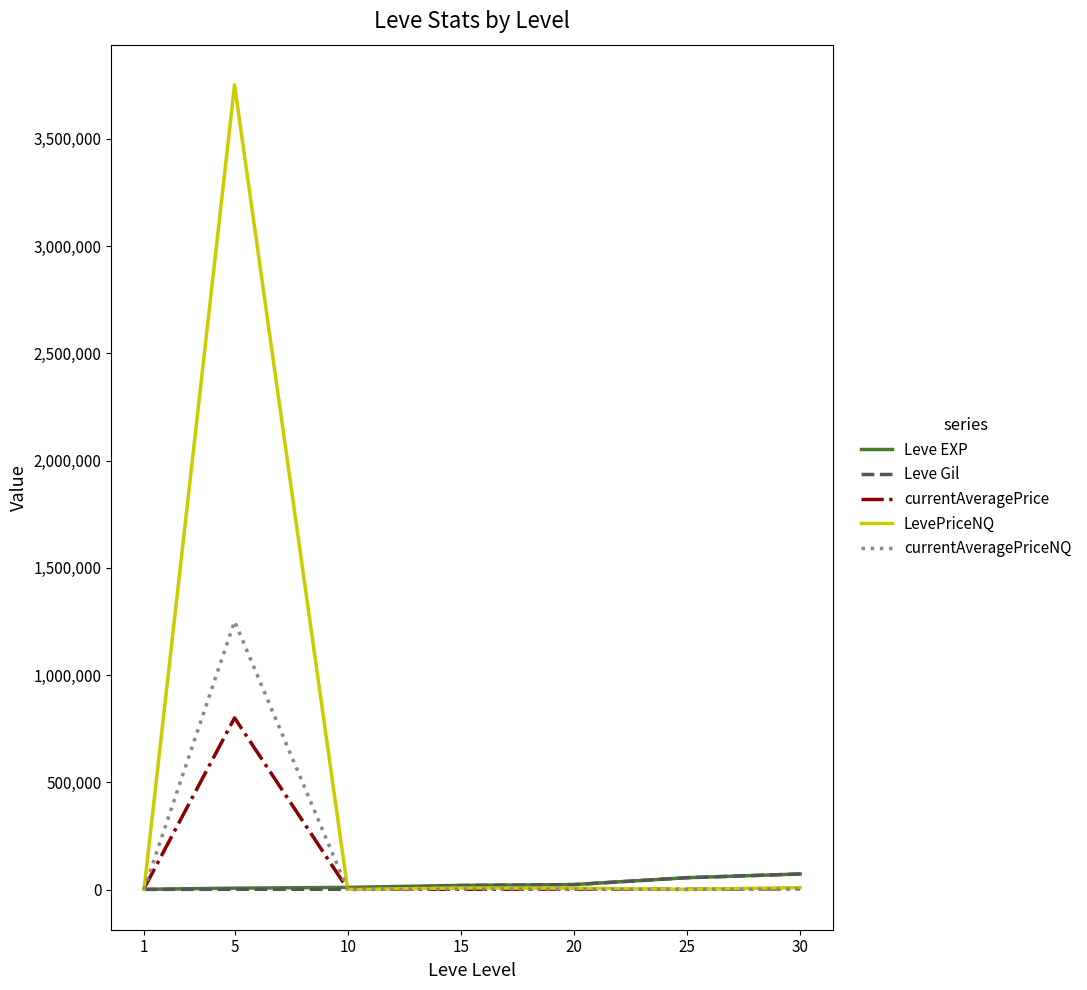

What is the sum of all Leve Gil values?

171170.0